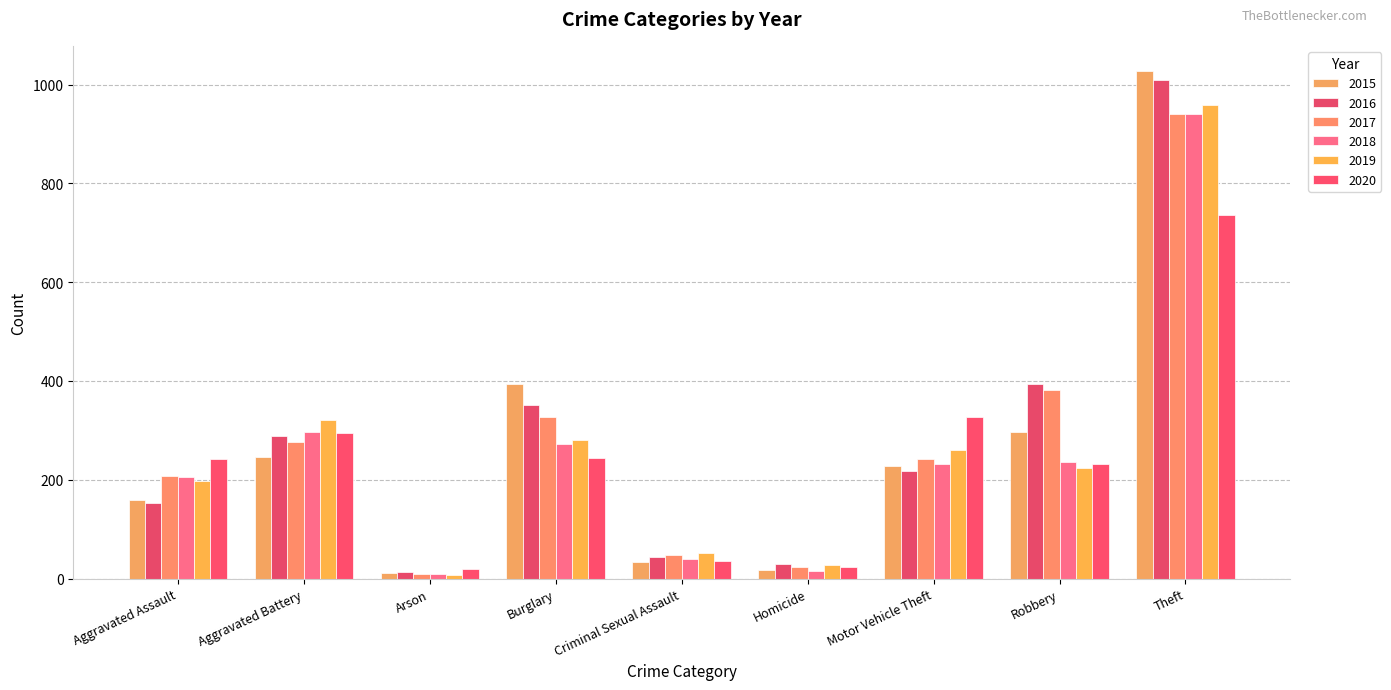

What is the approximate value of 2017 at Arson?

9